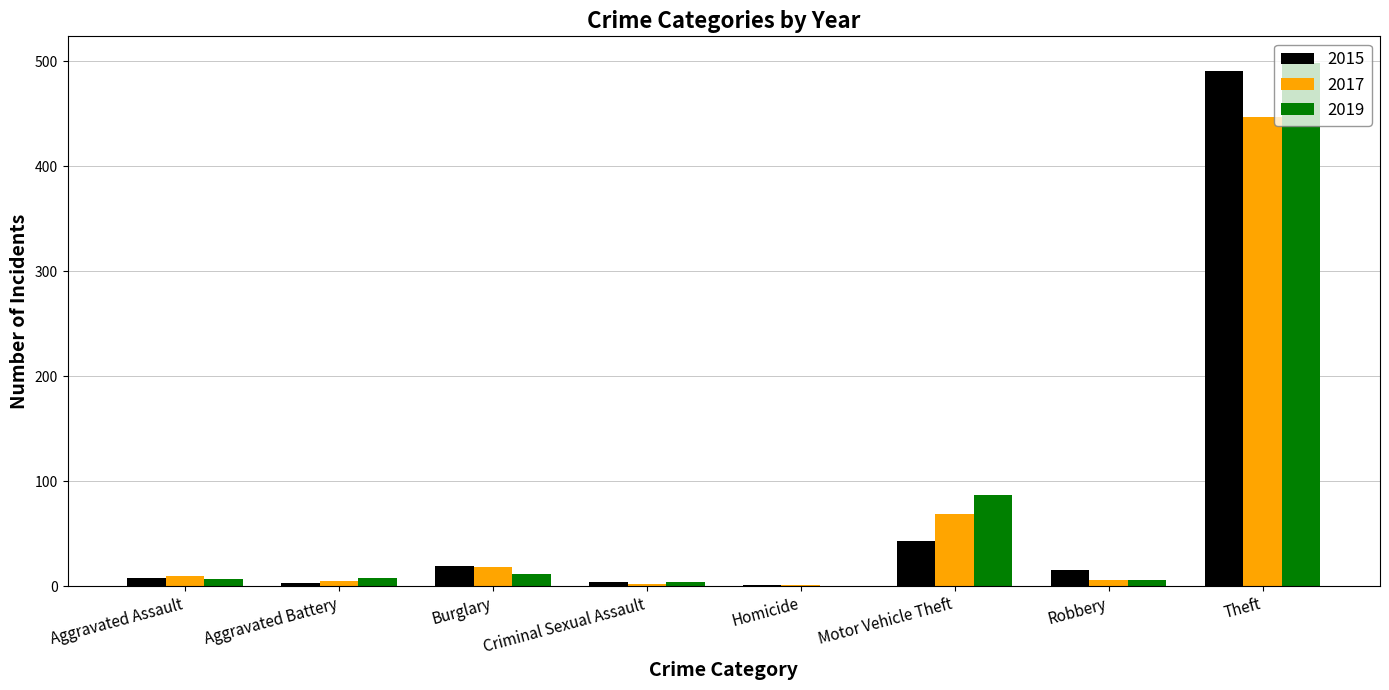

What is the maximum value shown in the chart?

499